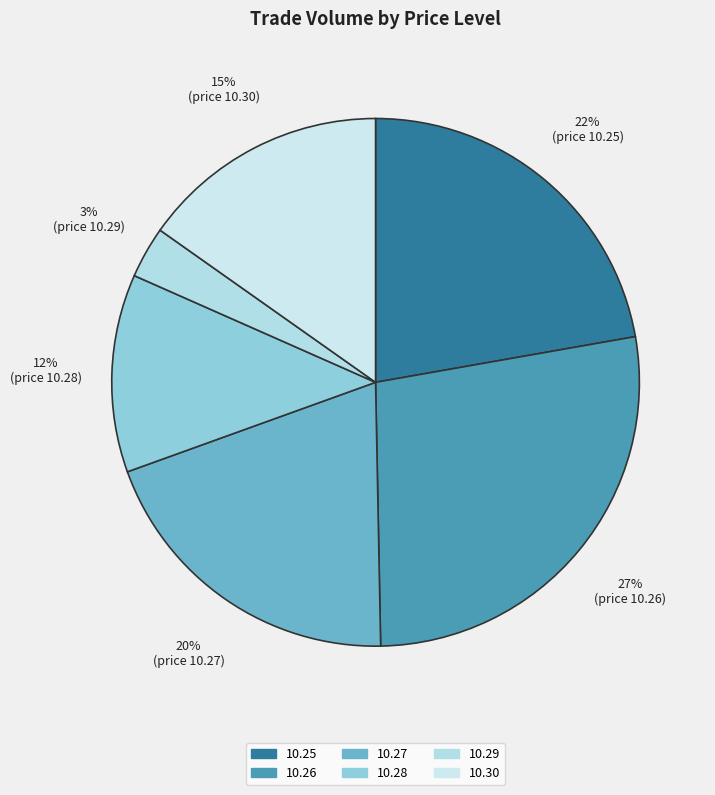

True or false: 10.30 accounts for 15% of the total.

True